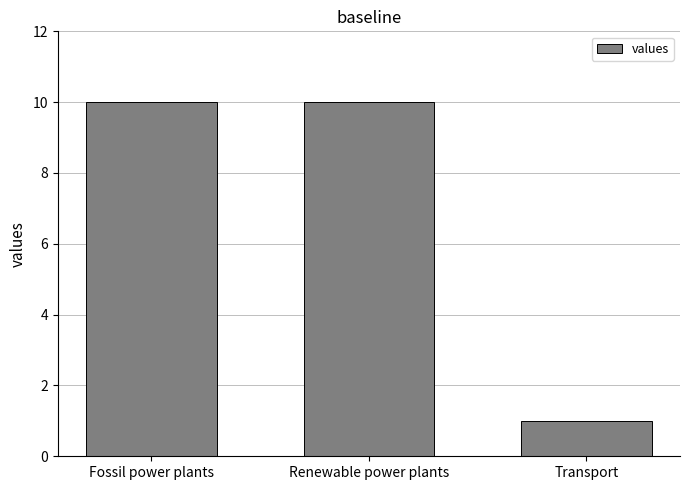

What is the label of the 3rd bar from the left?

Transport